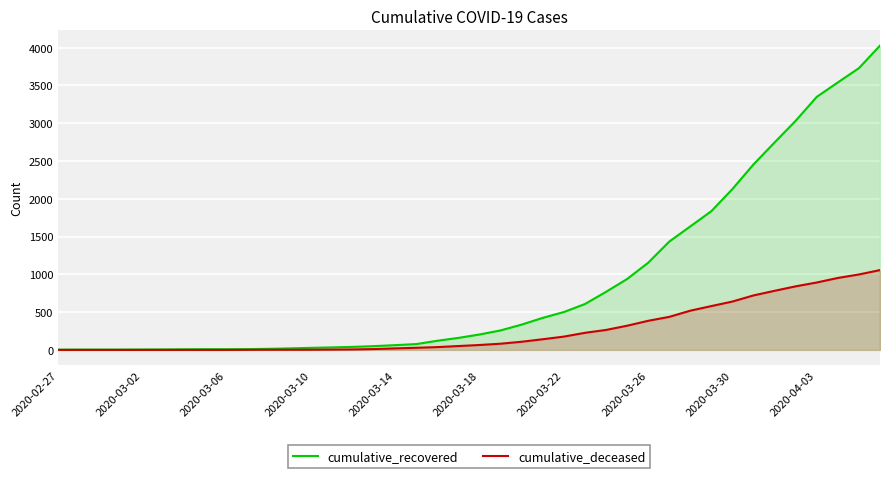

What is the difference between the second highest and minimum values in the cumulative_recovered series?

3725